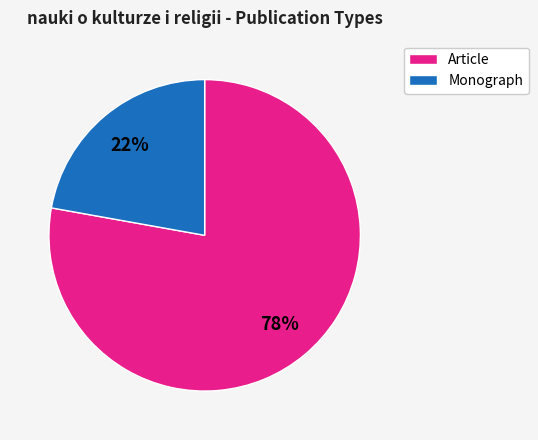

Which category has the smallest portion of the pie?

Monograph